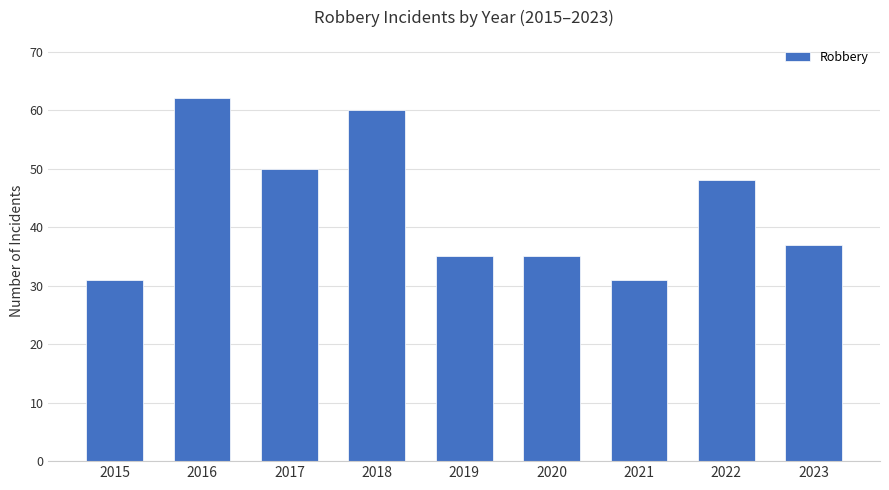

What is the value of the 4th bar from the left?

60